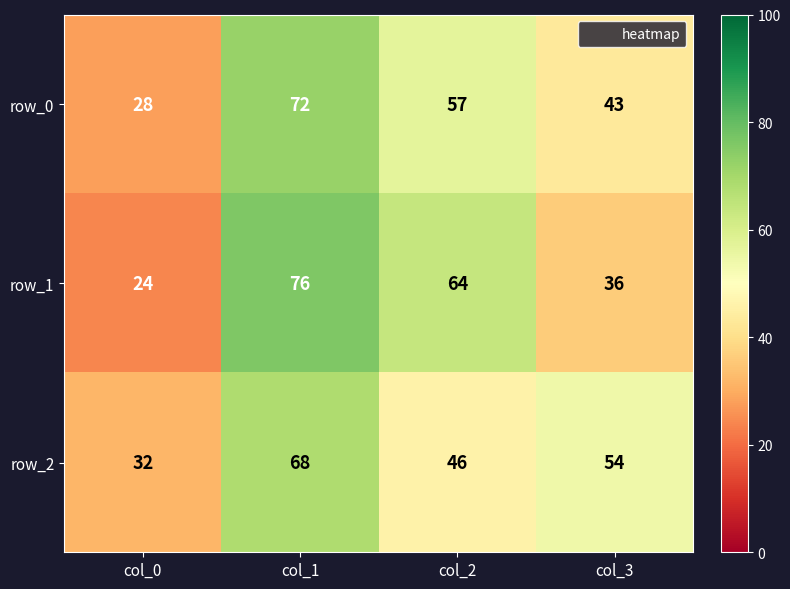

How many row_1 values are between 36 and 76?

3